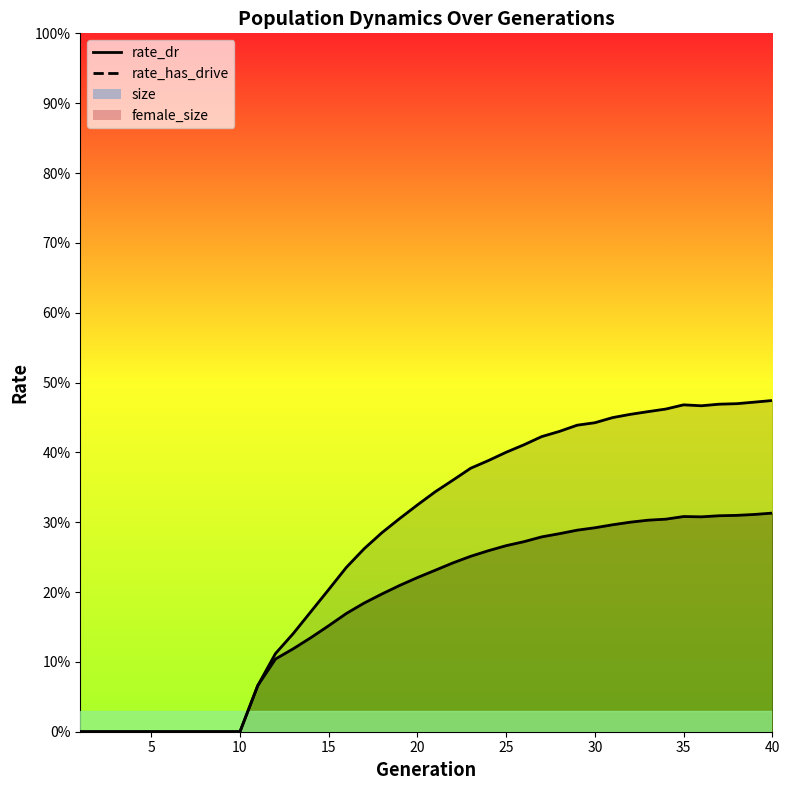

The value of rate_dr at 24 is 0.4. True or false?

False